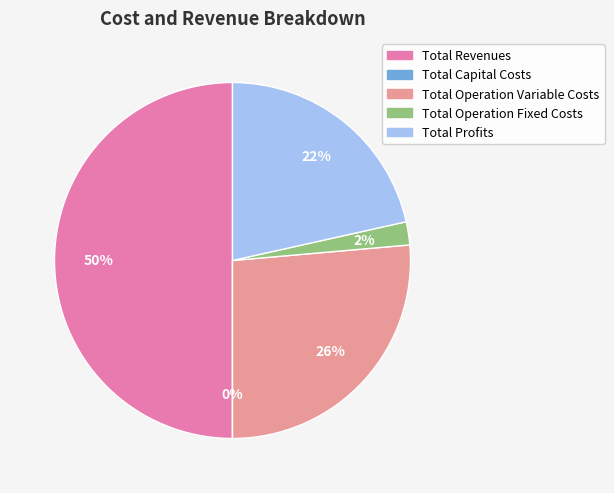

What percentage is the Total Revenues slice, to the nearest percent?

50%